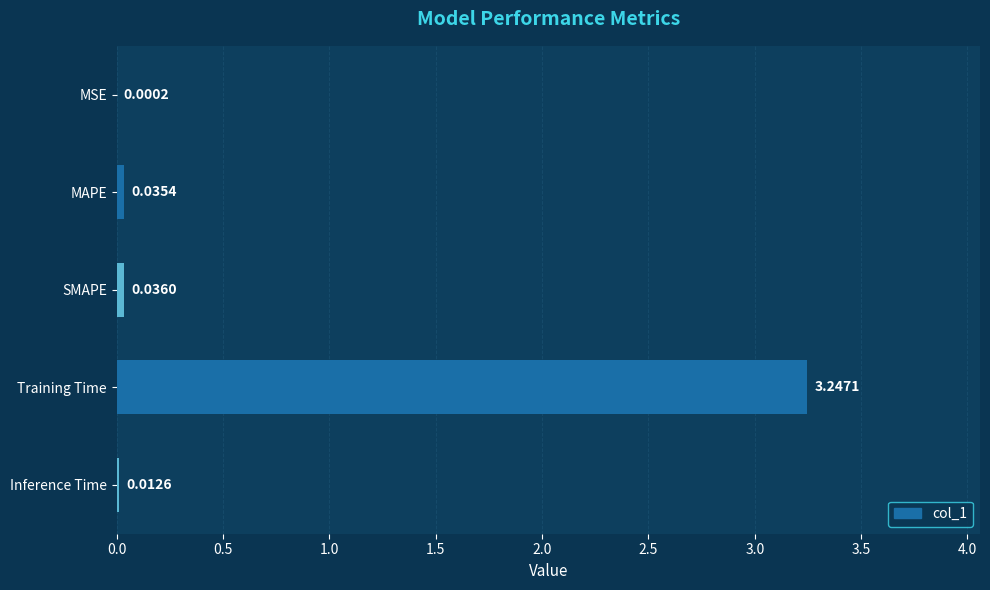

Which category has the highest value across all series?

Training Time